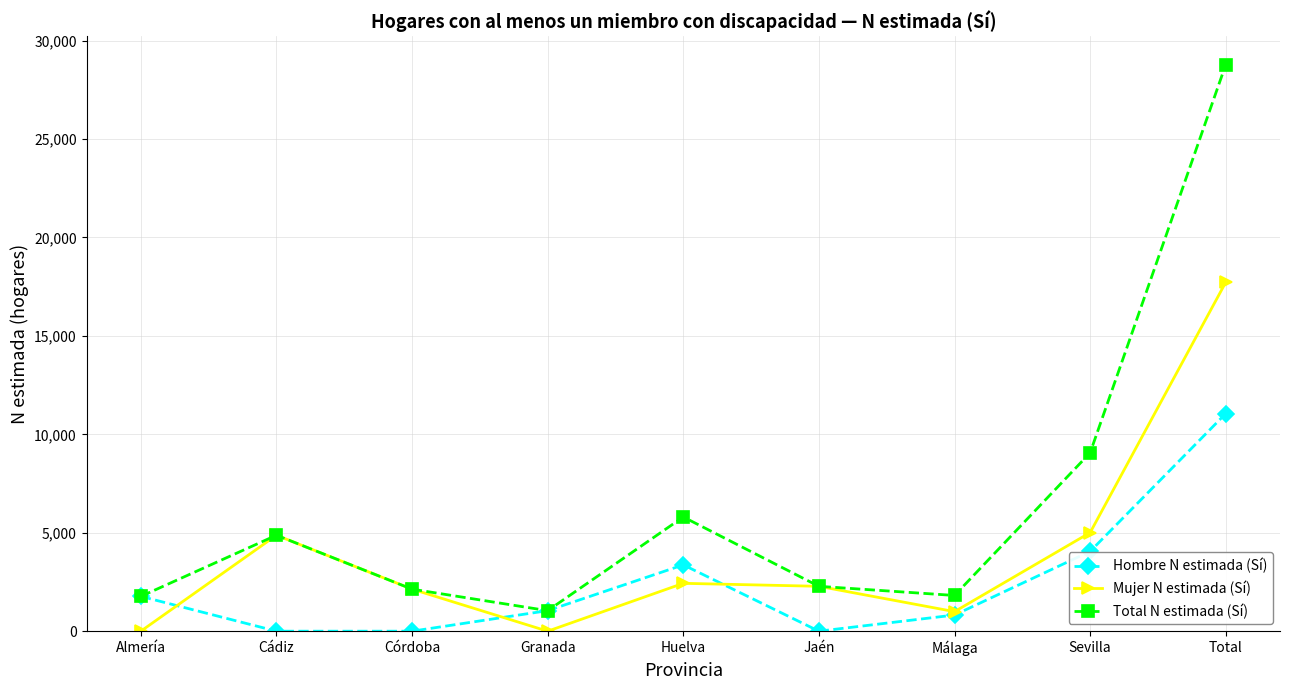

What is the difference between the second highest and second lowest values in the Mujer N estimada (Sí) series?

5009